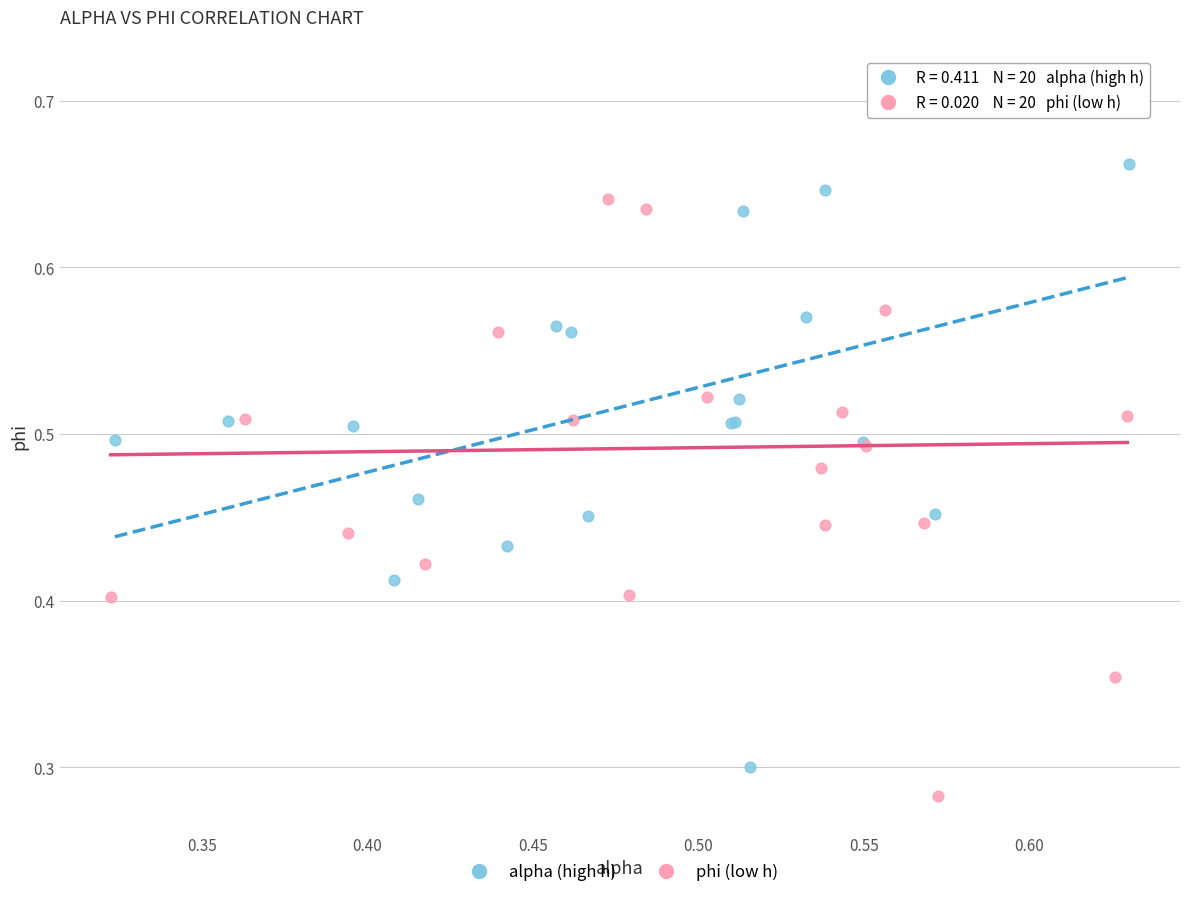

Which series reaches the minimum Y coordinate?

phi (low h)